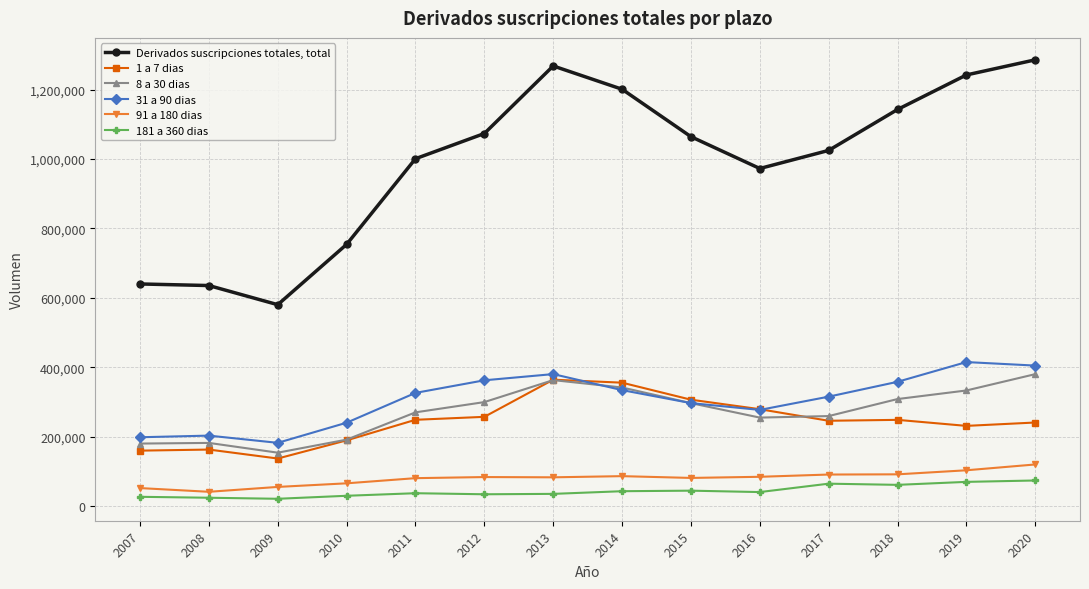

At which label does 1 a 7 dias first exceed 248362?

2011